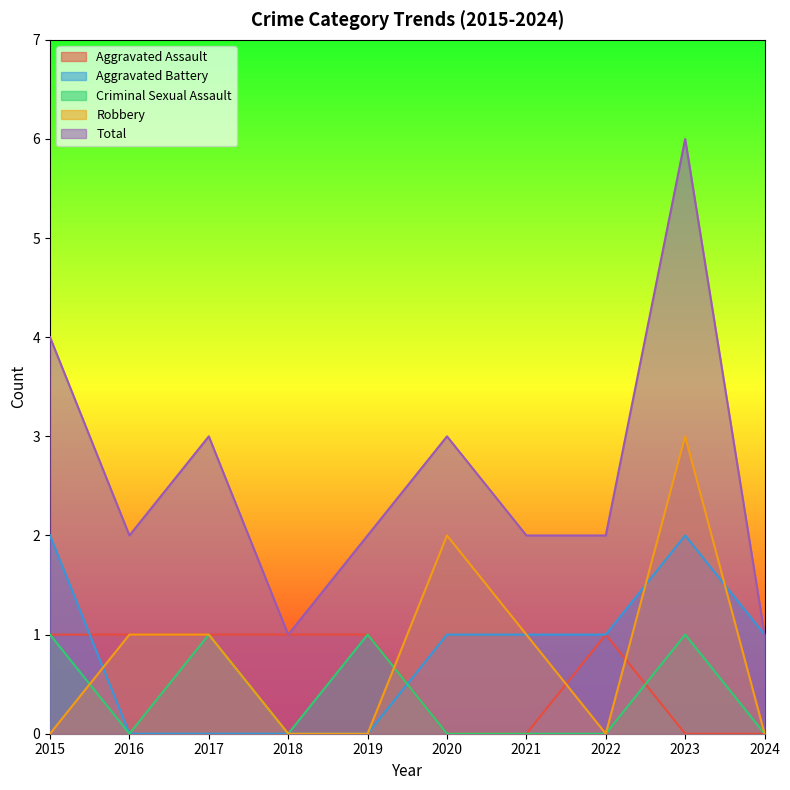

In Aggravated Assault, how many points are higher than both neighbors (excluding endpoints)?

1